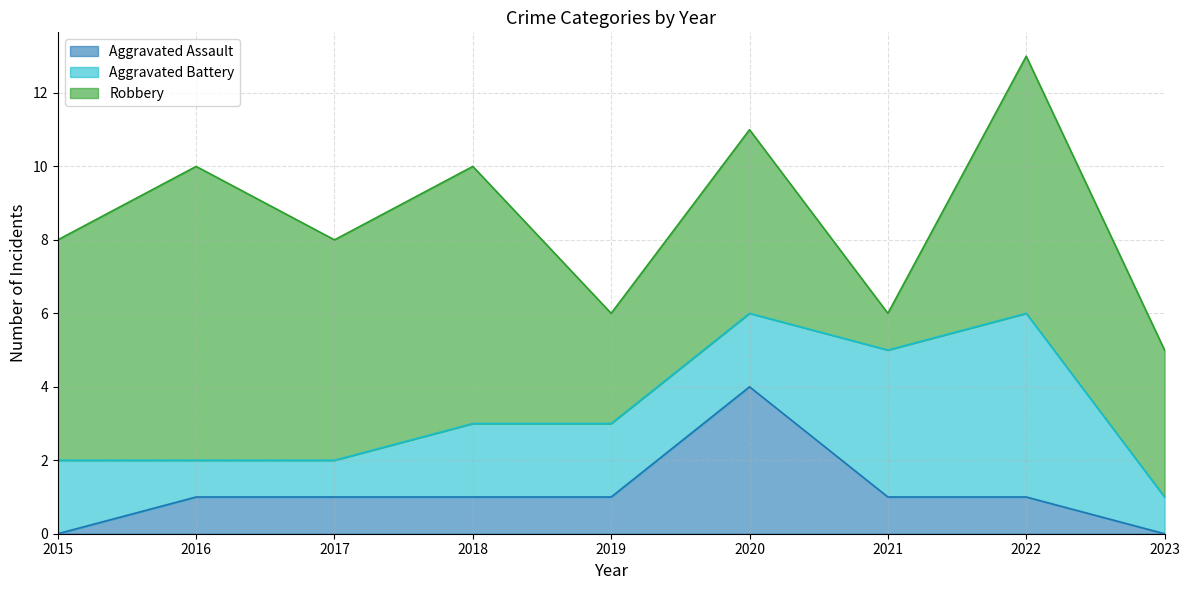

Rank the categories by Robbery value from lowest to highest.

2021, 2019, 2023, 2020, 2015, 2017, 2018, 2022, 2016